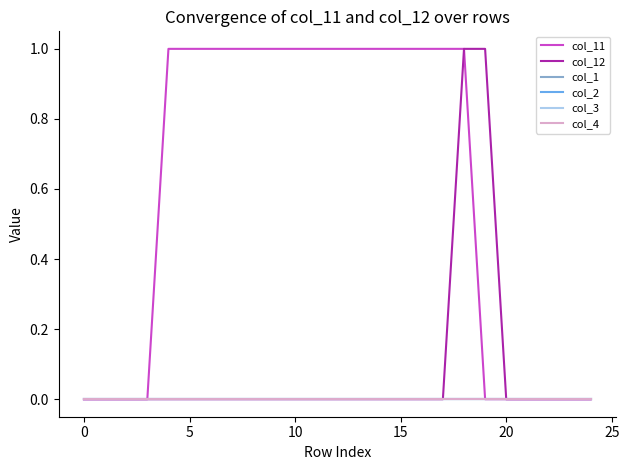

Is this an area chart (filled region under the line)?

No